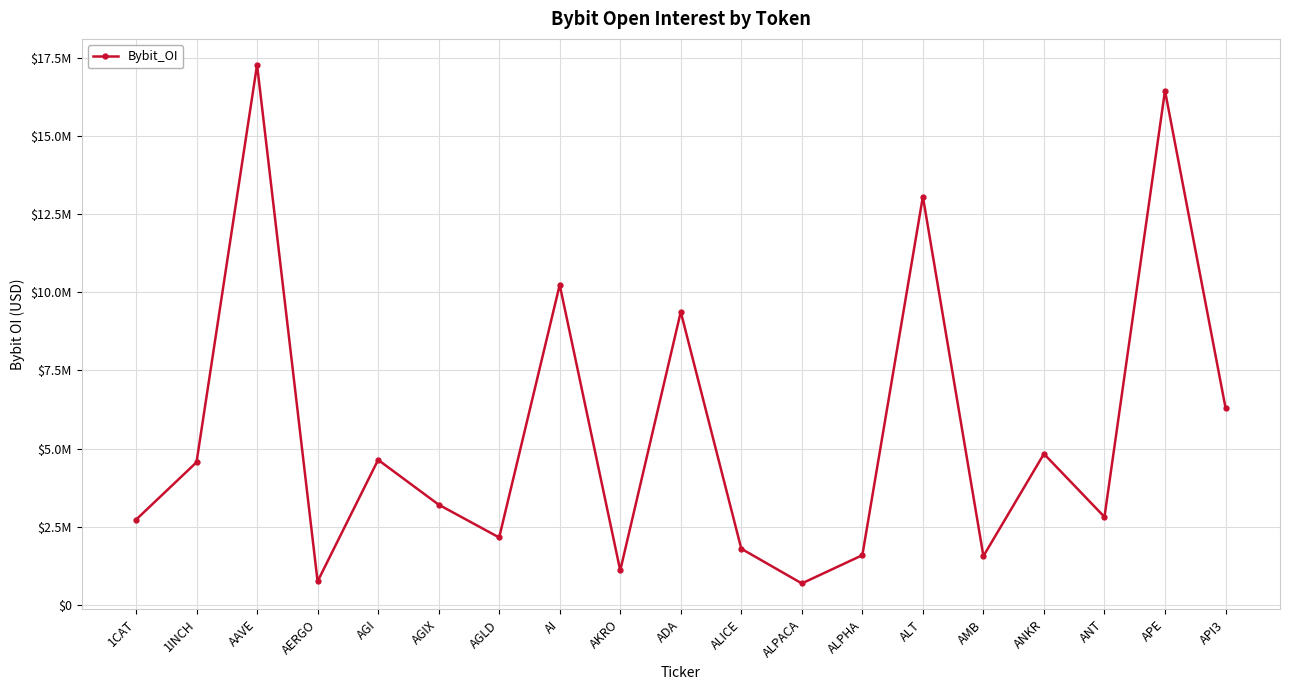

Which has a higher value, 1INCH or ANT?

1INCH